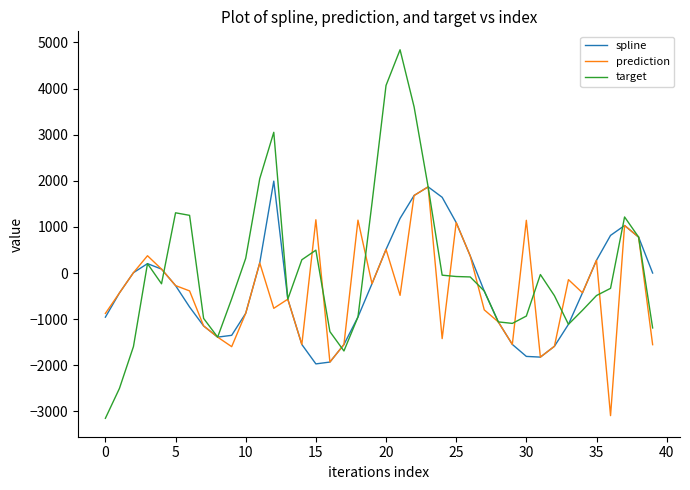

Which series has the largest total across all categories?

target